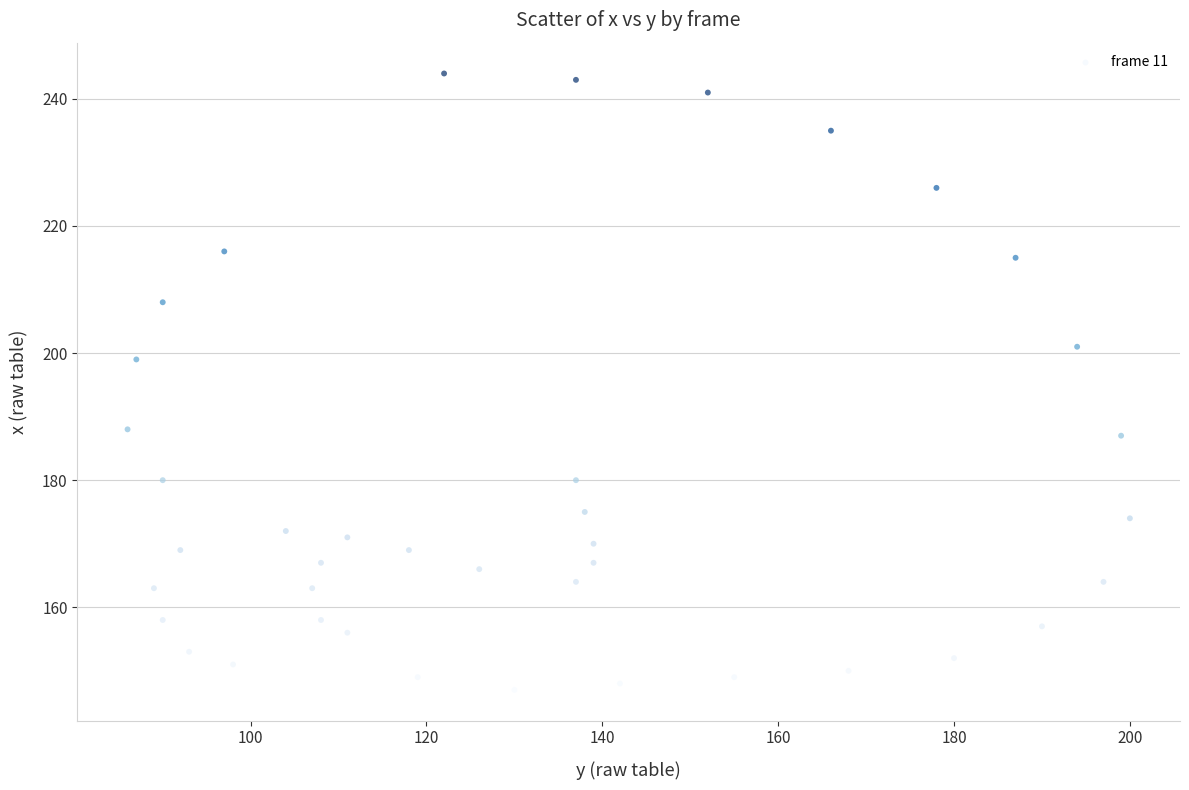

What is the range of Y values (max minus min)?

97